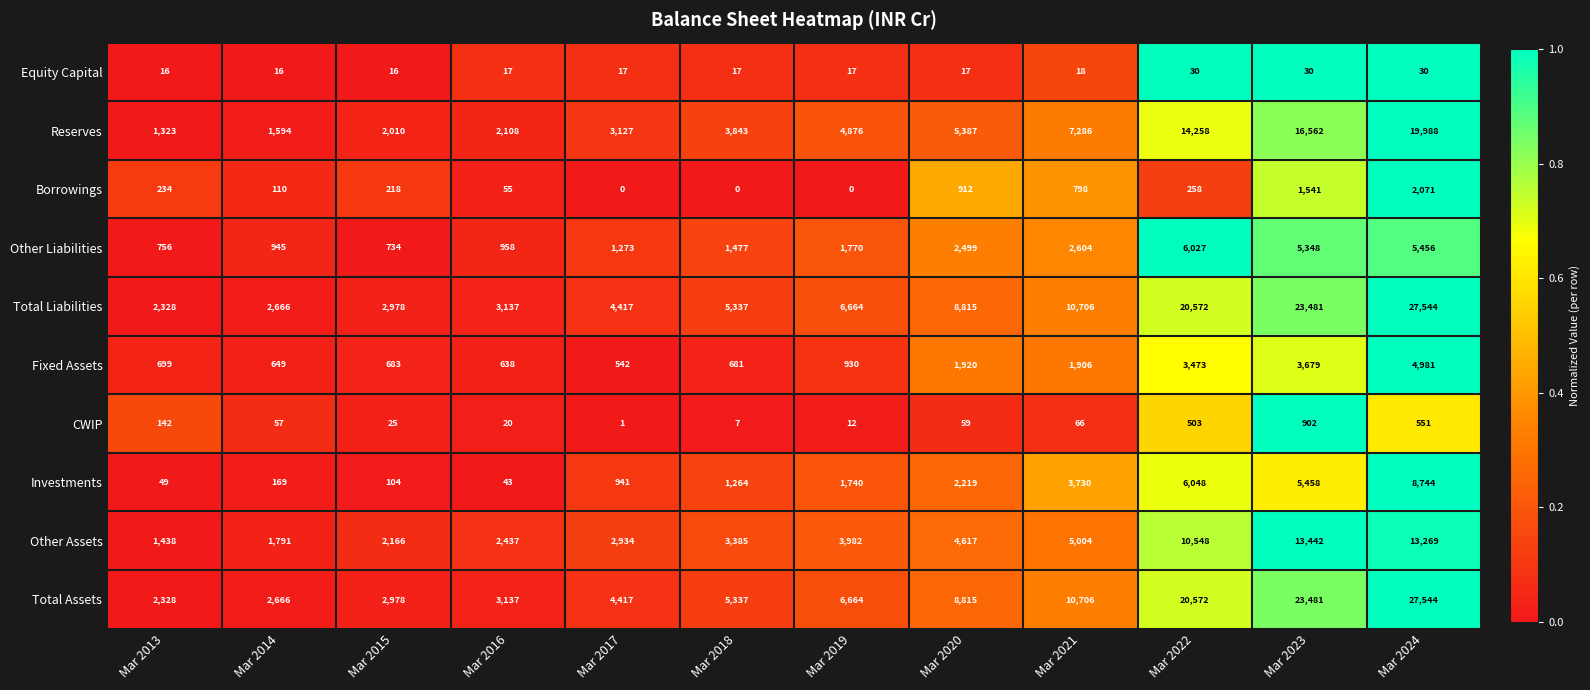

List the labels in order of Investments value, largest first.

Mar 2024, Mar 2022, Mar 2023, Mar 2021, Mar 2020, Mar 2019, Mar 2018, Mar 2017, Mar 2014, Mar 2015, Mar 2013, Mar 2016